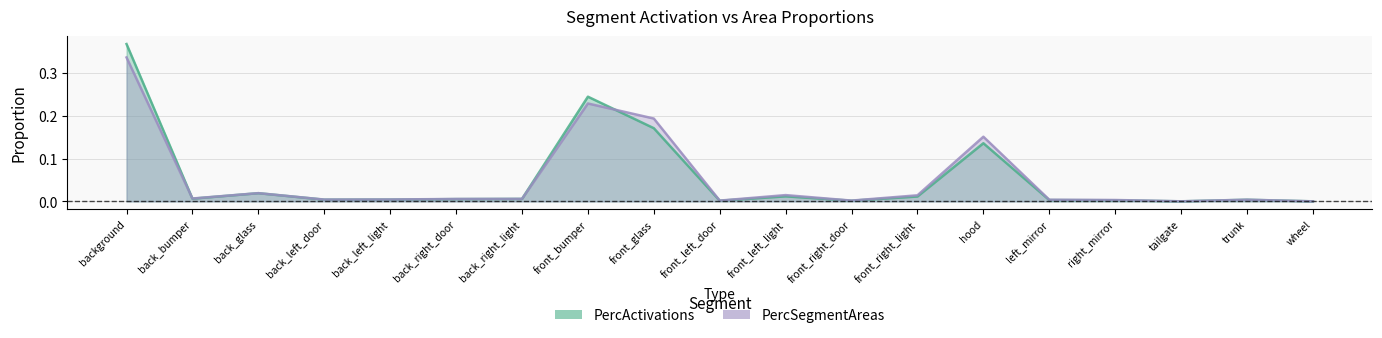

What is the difference between the maximum and second lowest values in the PercSegmentAreas series?

0.3